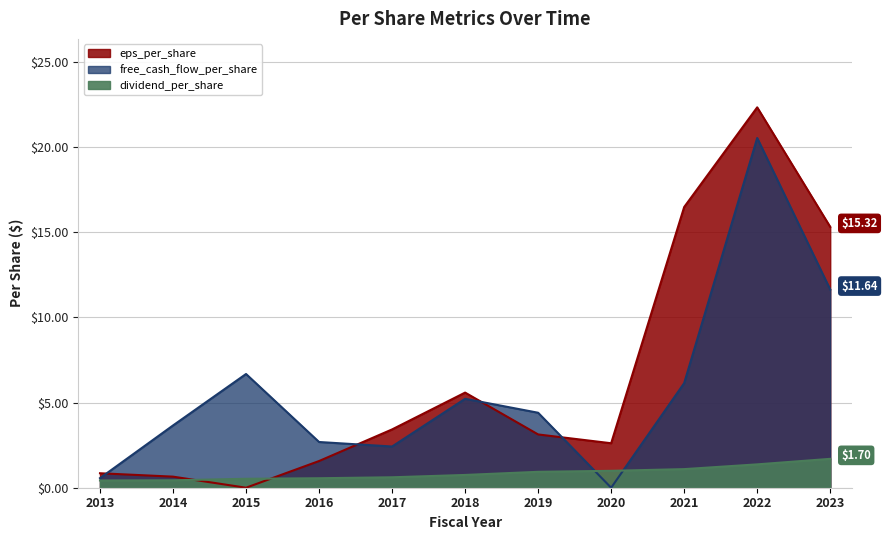

What are all the series names shown in the legend?

eps_per_share, free_cash_flow_per_share, dividend_per_share